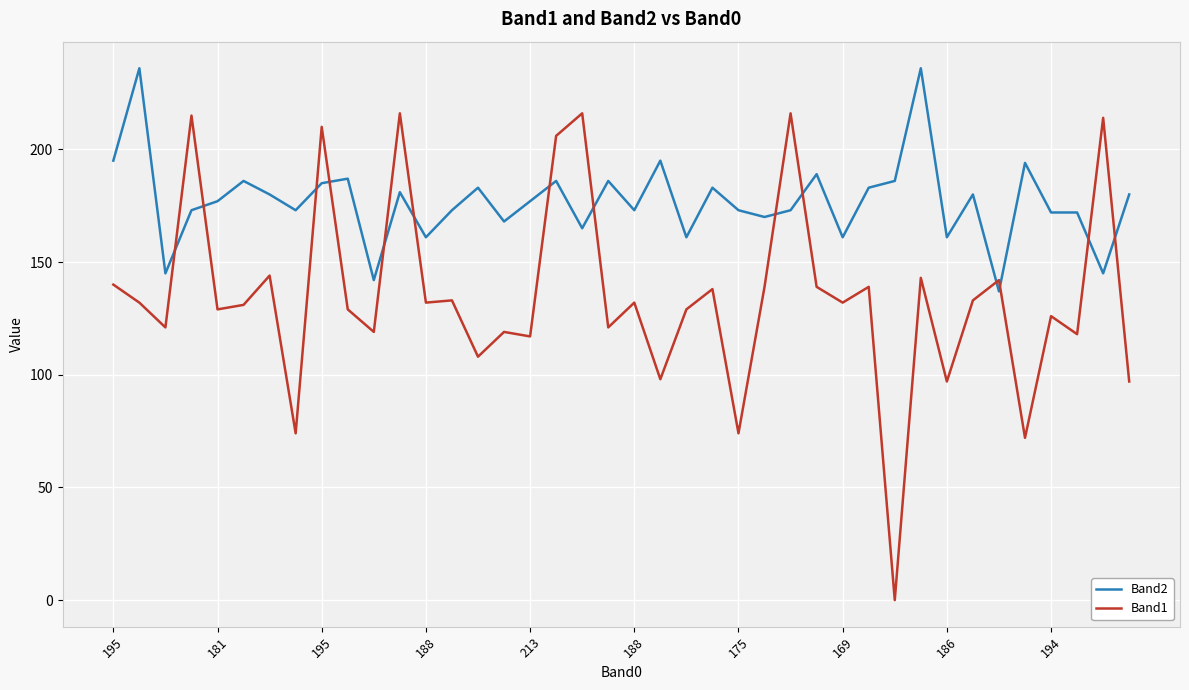

Is this an area chart (filled region under the line)?

No